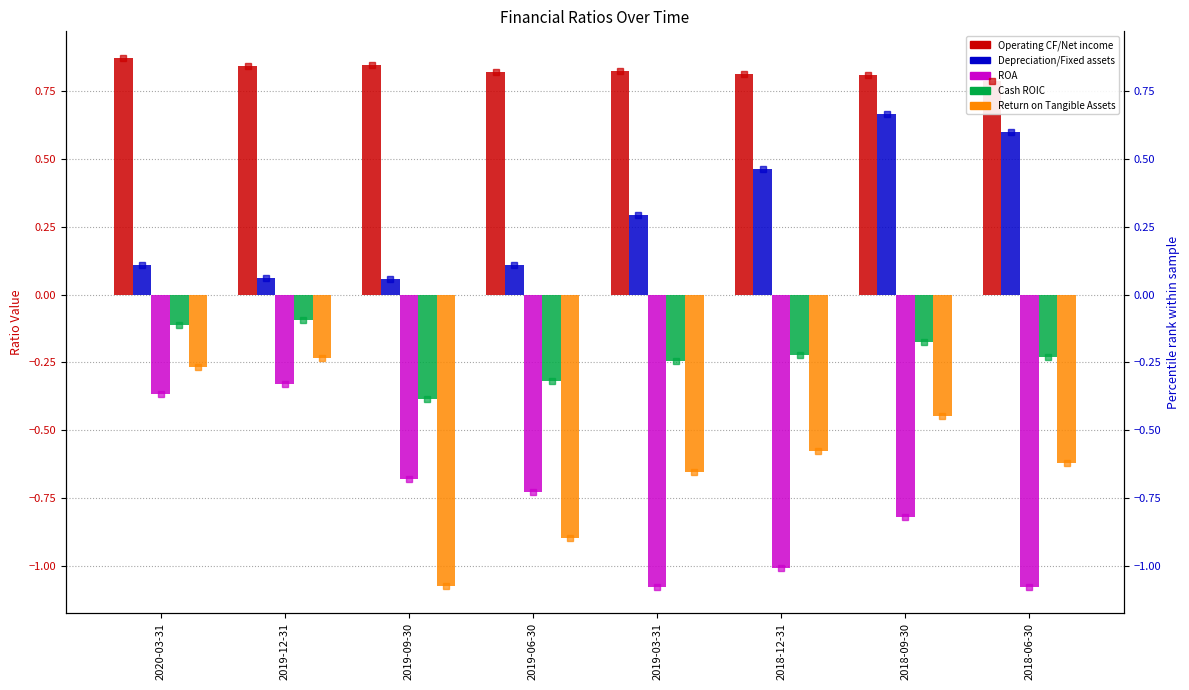

What position from the left is 2018-09-30?

7